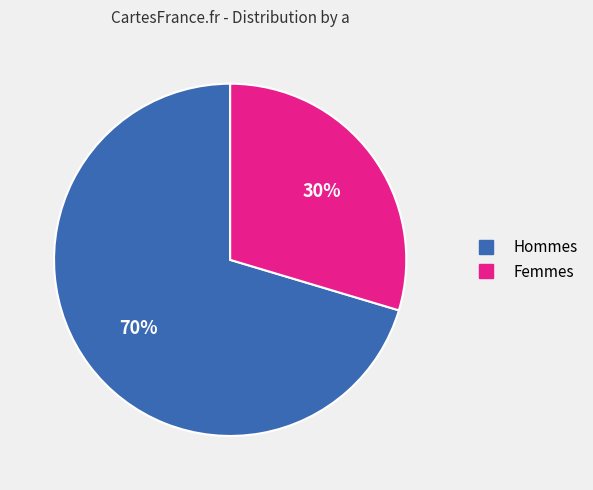

Is there a majority slice in this chart?

Yes